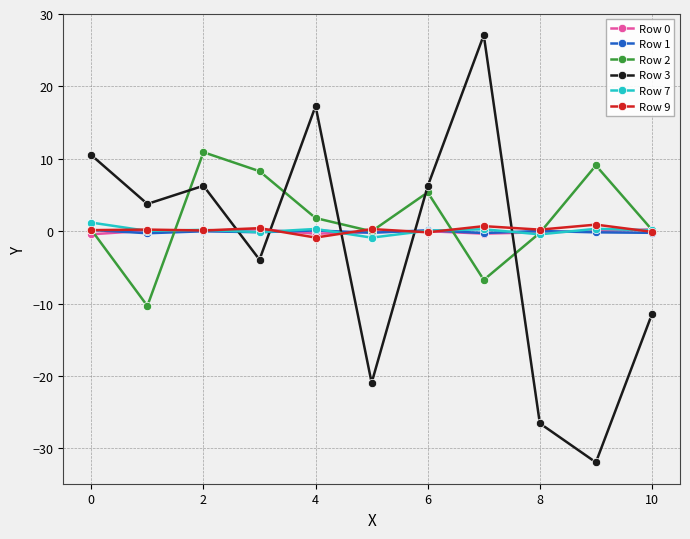

How many distinct data groups are displayed?

6